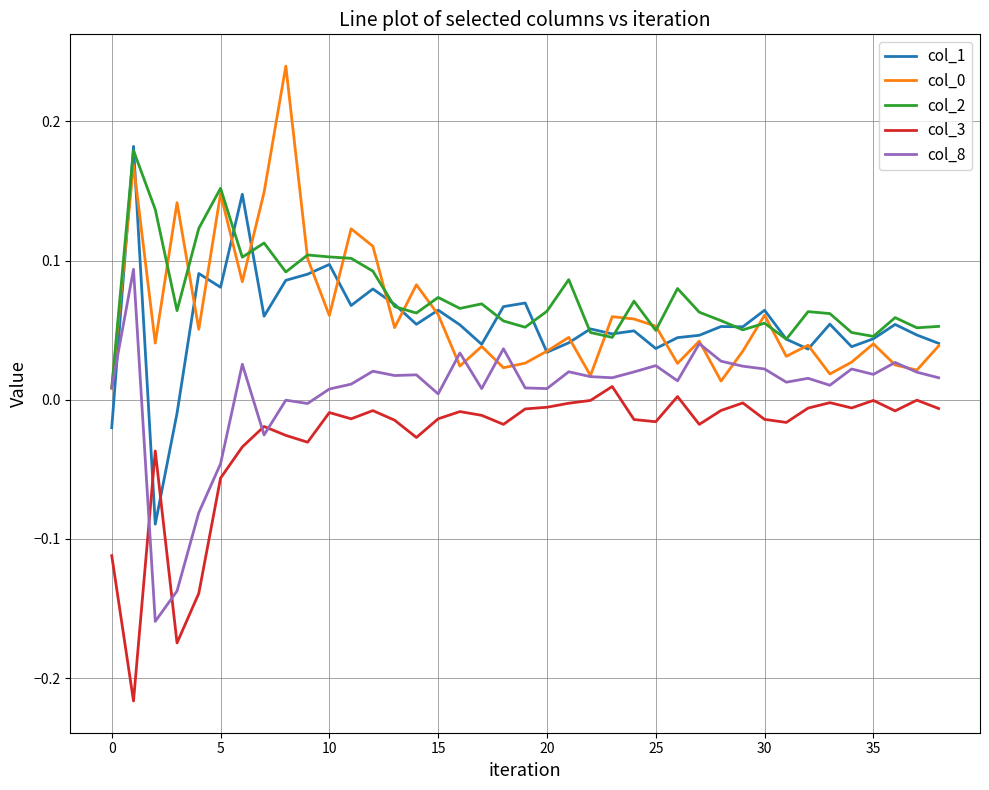

True or false: col_2 and col_3 intersect in this chart.

False